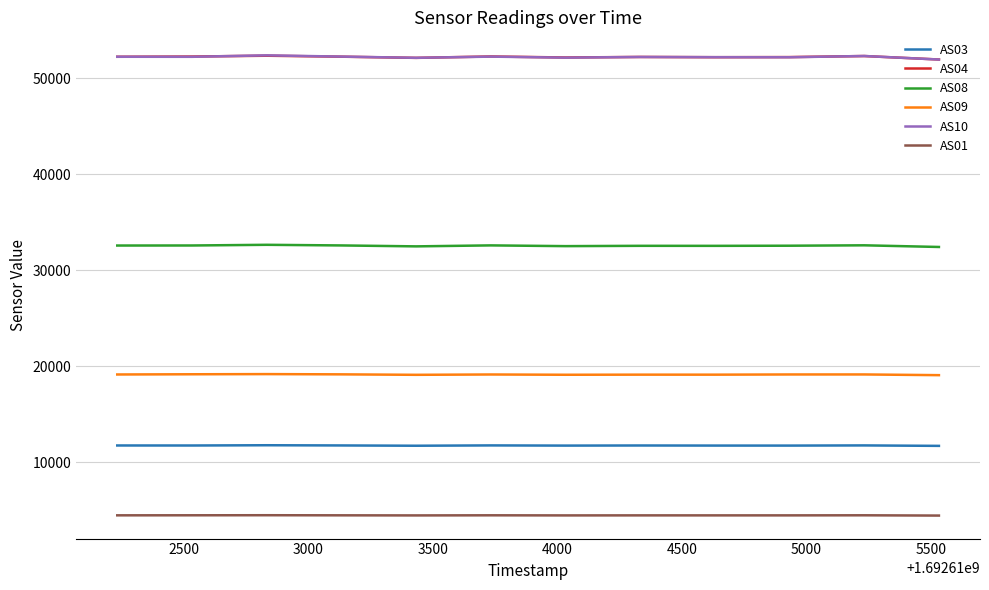

True or false: AS04 and AS09 cross at least once.

False